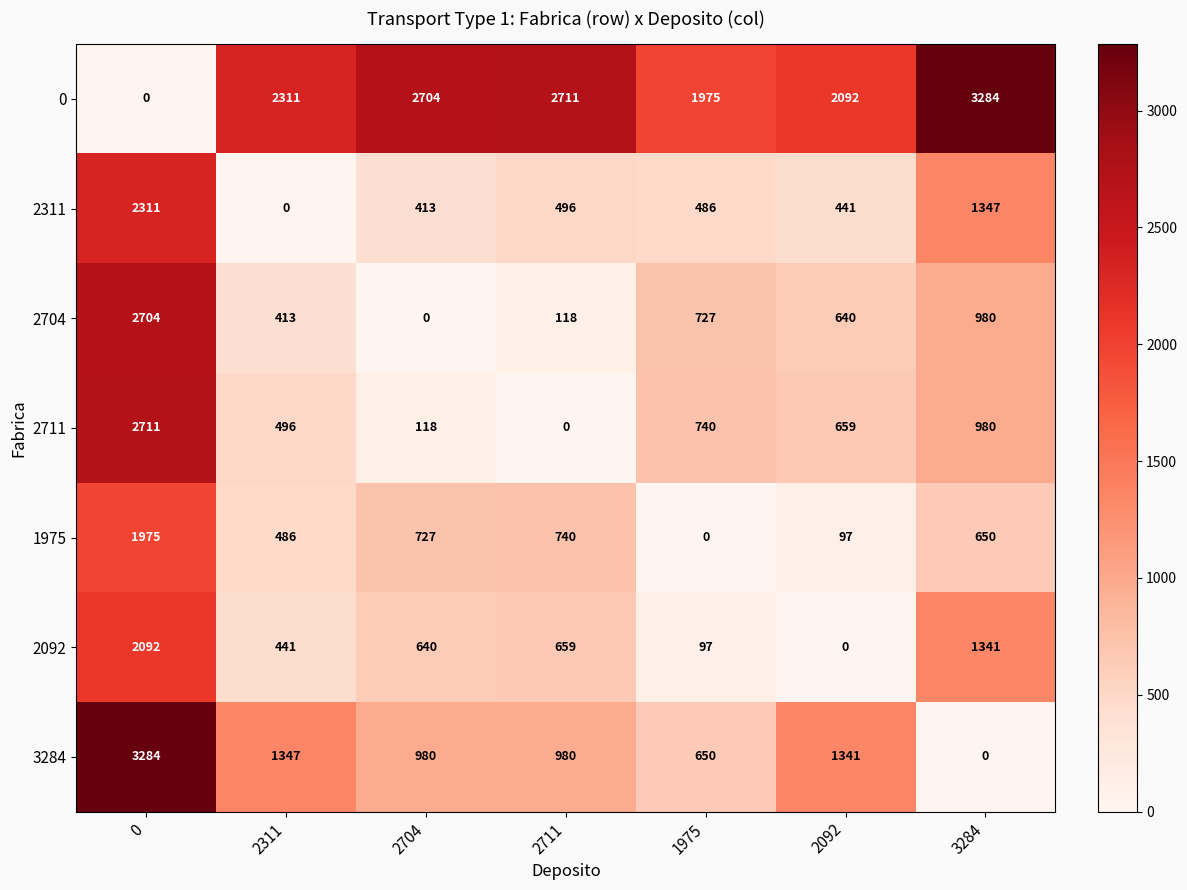

What is the difference between the highest and lowest values at 1975?

1975